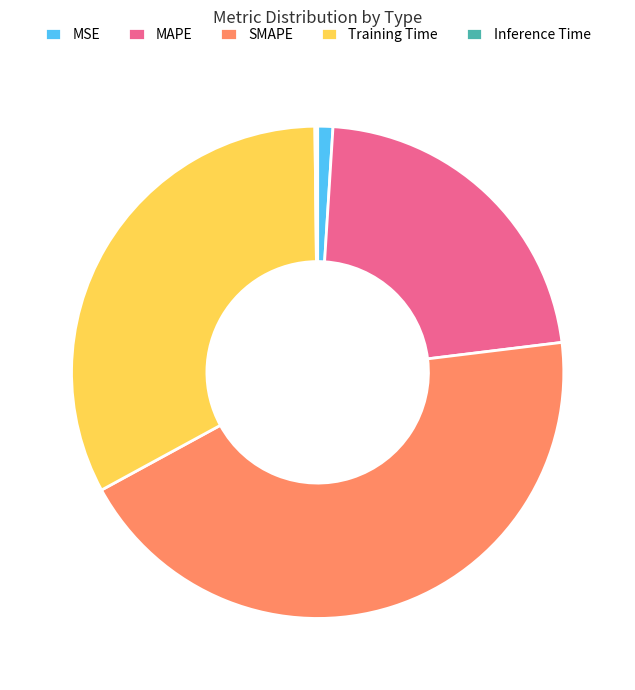

Is it true that SMAPE is 55% of the pie?

False